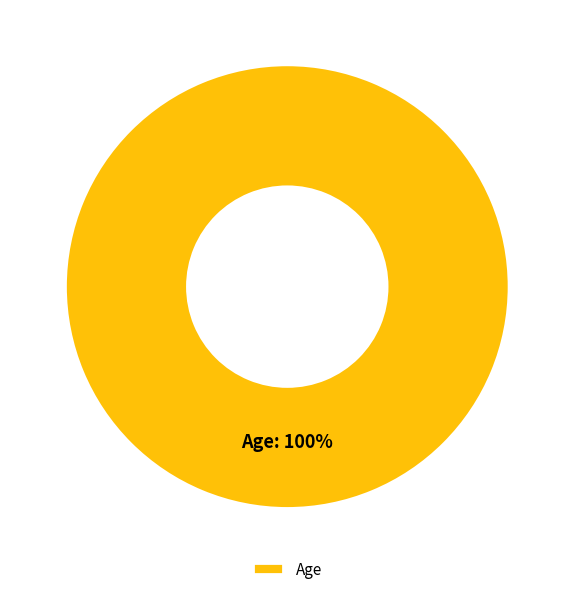

Does any single category account for the majority?

Yes